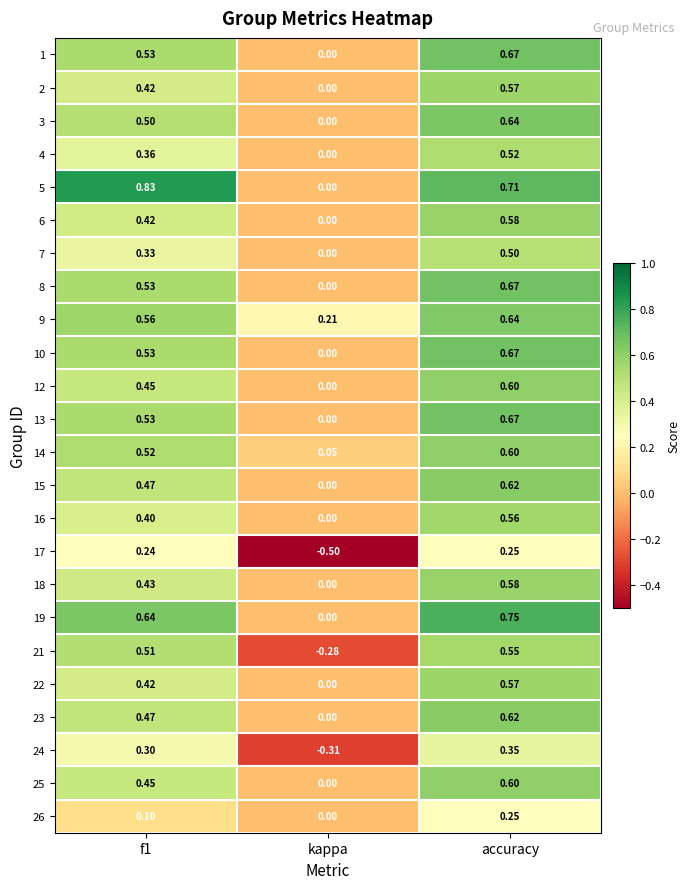

Which category has the highest value in the 12 series?

accuracy